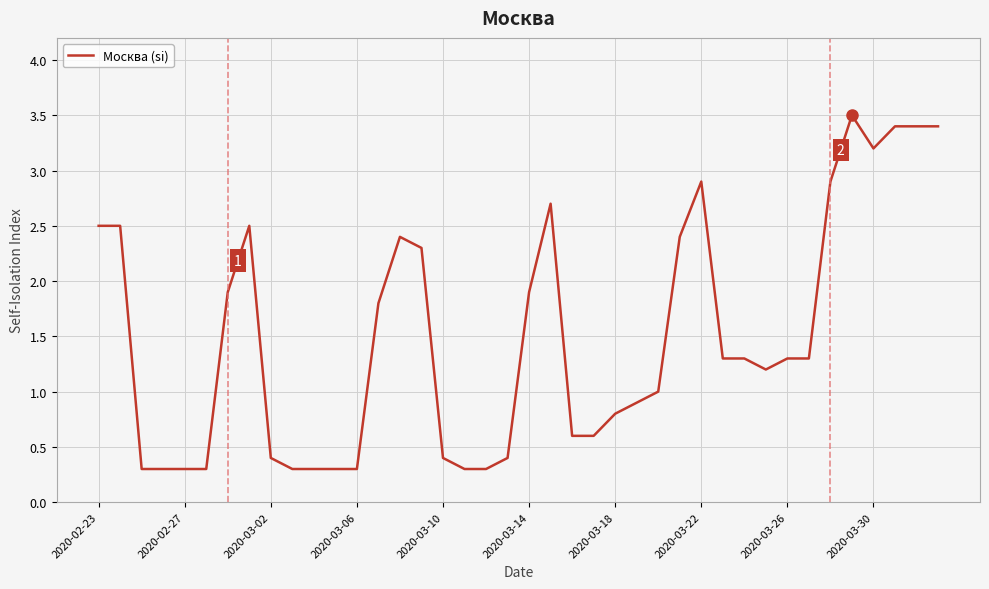

What is the minimum value shown in the chart?

0.3